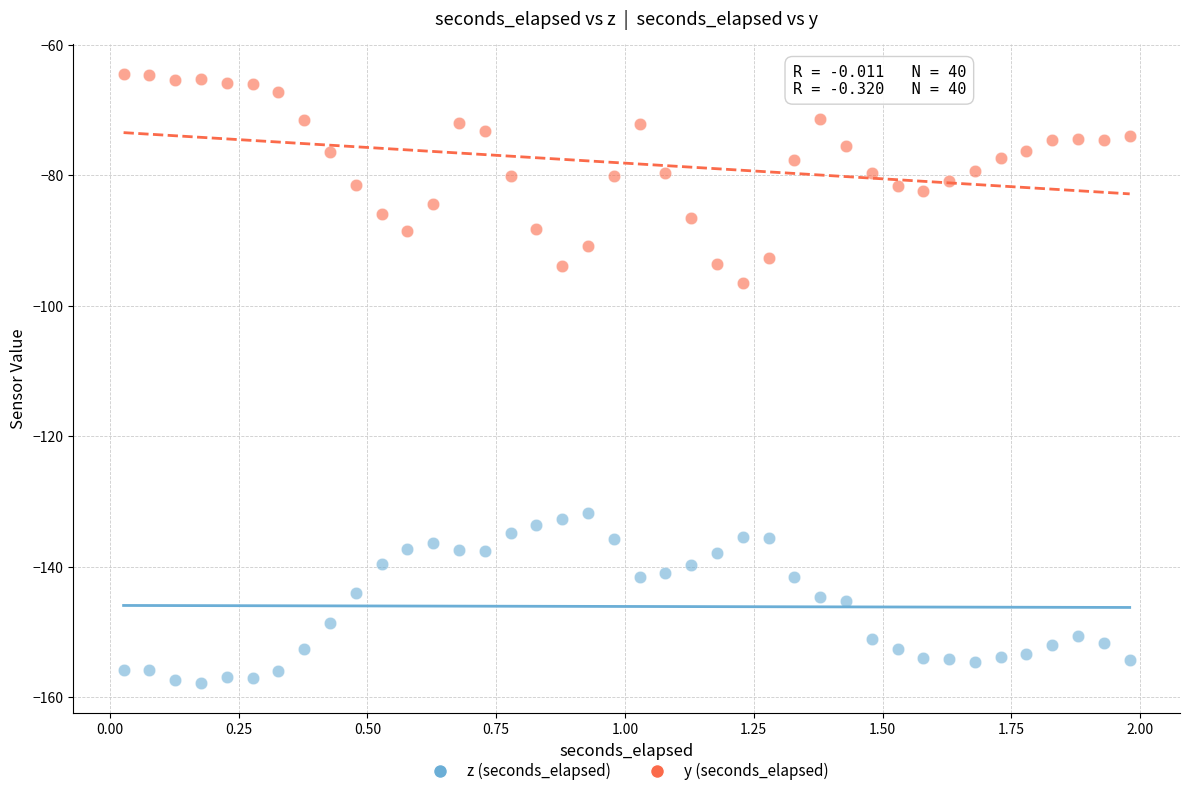

Across all series, what Y value is closest to -111?

-96.4